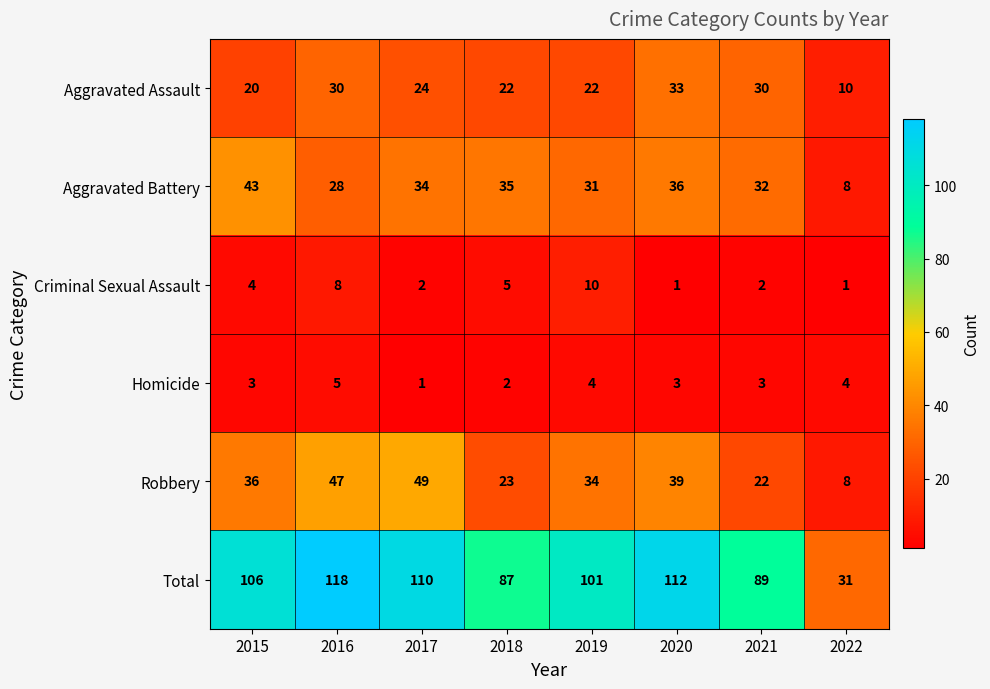

What is the difference between the Robbery values at 2015 and 2018?

13